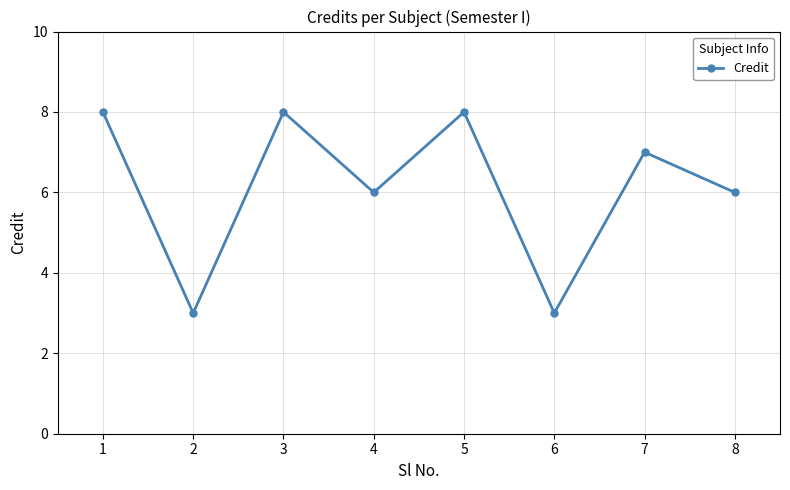

At which category does the data reach its first local valley?

2